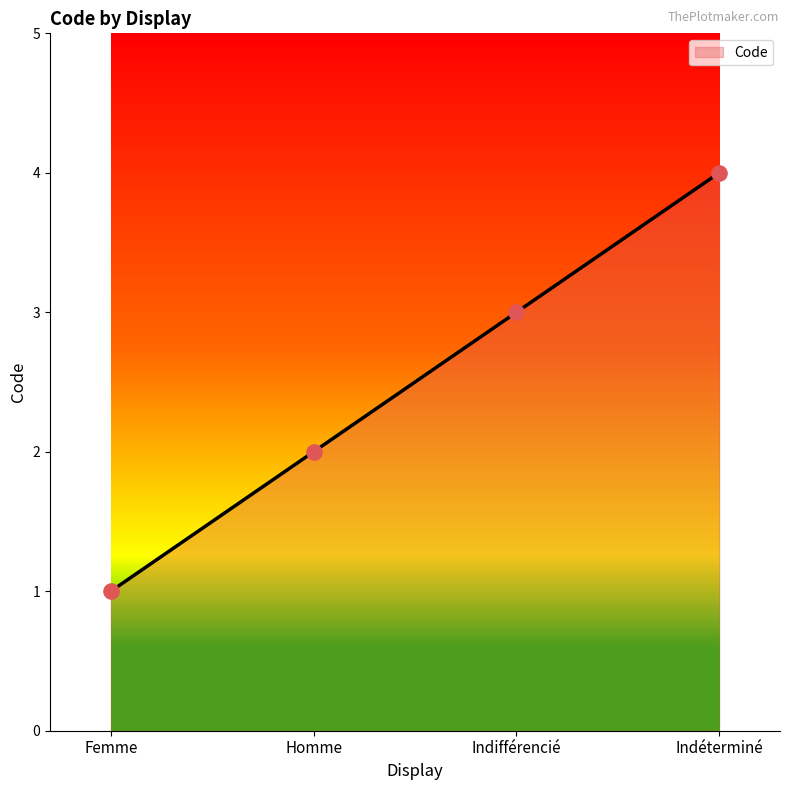

Which has a higher value, Indéterminé or Indifférencié?

Indéterminé